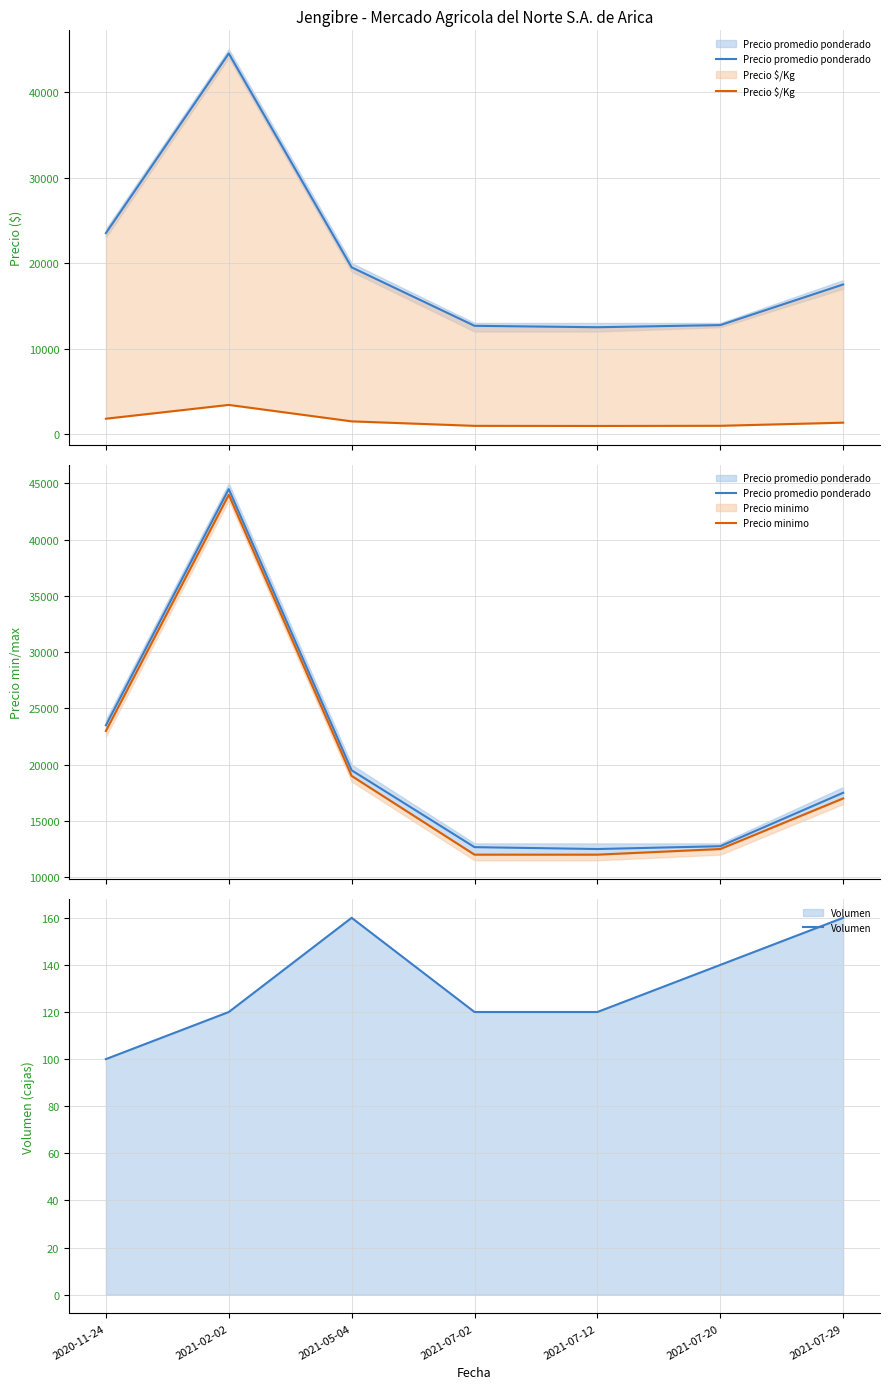

Which series has the largest total across all categories?

Precio promedio ponderado